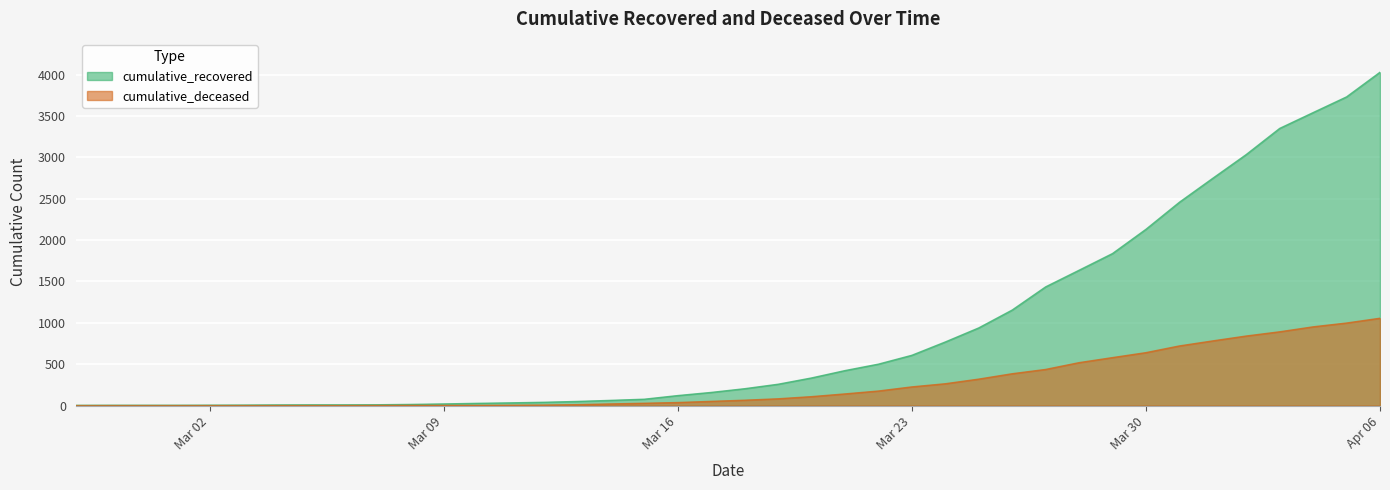

Reading left to right, list all the values displayed in this chart.

cumulative_recovered: 3	4	4	4	5	6	8	9	9	10	14	20	27	33	40	50	63	77	121	159	204	258	334	423	501	608	769	939	1155	1435	1636	1838	2131	2458	2748	3035	3351	3542	3732	4030
cumulative_deceased: 0	0	0	0	0	0	0	0	0	1	2	2	2	4	6	11	20	28	37	51	65	82	108	141	176	226	264	320	385	437	519	580	640	721	782	841	892	952	998	1056